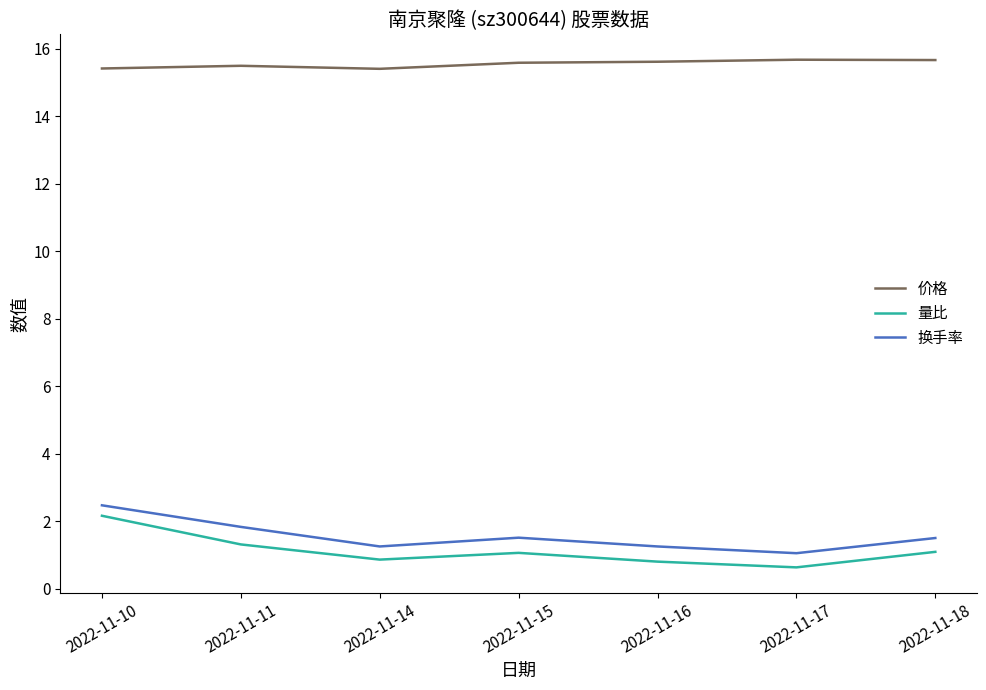

Which series has the largest total across all categories?

价格